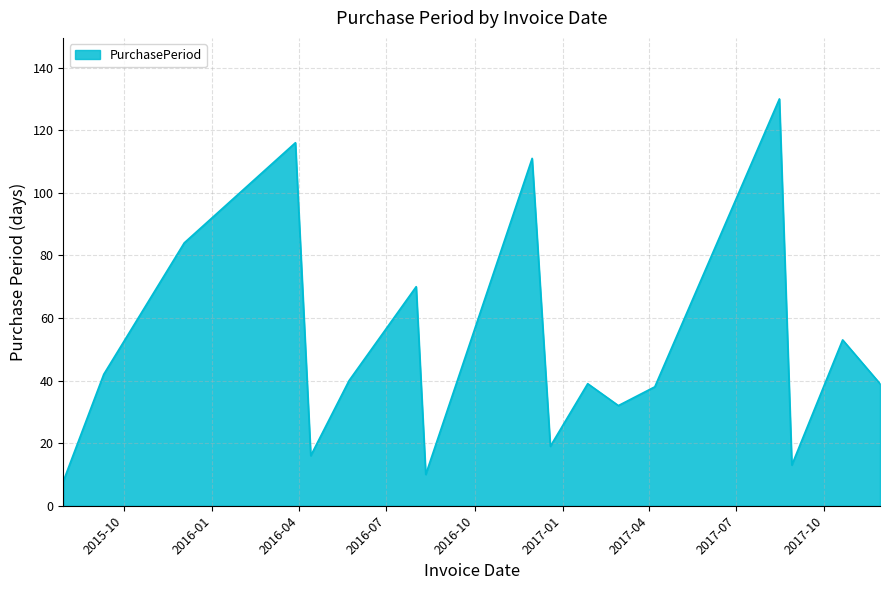

What is the greatest value displayed?

130